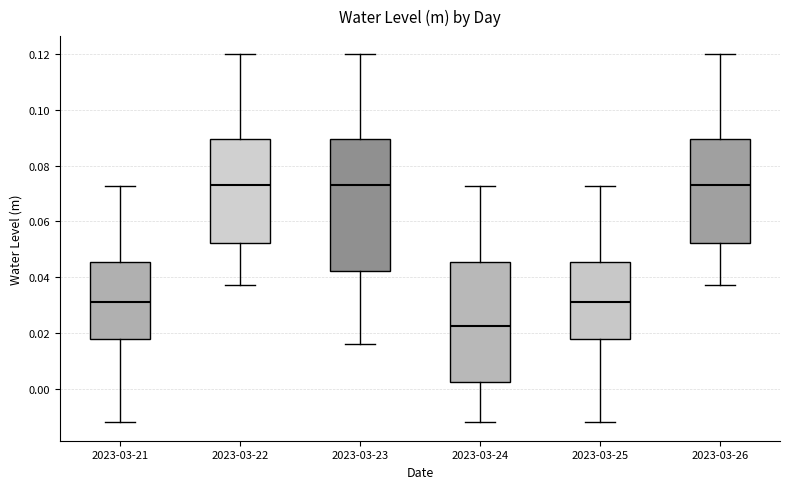

Reading left to right, transcribe this box plot: for each box, give where its median line is, the range the box spans, and where its two whiskers end, as read against the y-axis. The values are not printed on the chart, so give them approximately, as read against the axis.

2023-03-21: median 0.032, box 0.018 to 0.046, whiskers -0.012 to 0.072
2023-03-22: median 0.074, box 0.052 to 0.090, whiskers 0.038 to 0.120
2023-03-23: median 0.074, box 0.042 to 0.090, whiskers 0.016 to 0.120
2023-03-24: median 0.022, box 0.002 to 0.046, whiskers -0.012 to 0.072
2023-03-25: median 0.032, box 0.018 to 0.046, whiskers -0.012 to 0.072
2023-03-26: median 0.074, box 0.052 to 0.090, whiskers 0.038 to 0.120